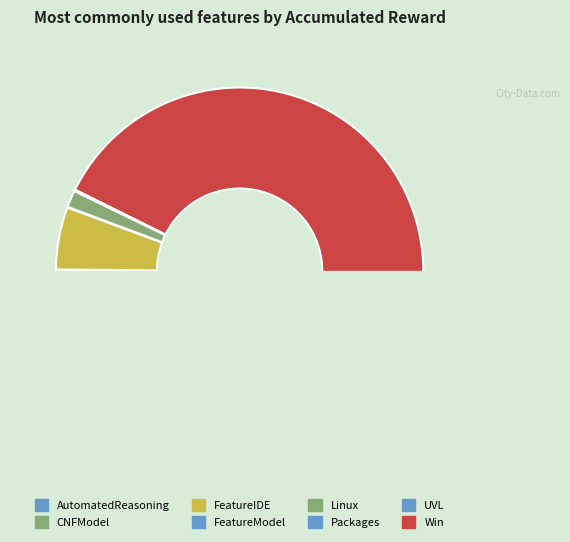

How many segments does this pie chart have?

8